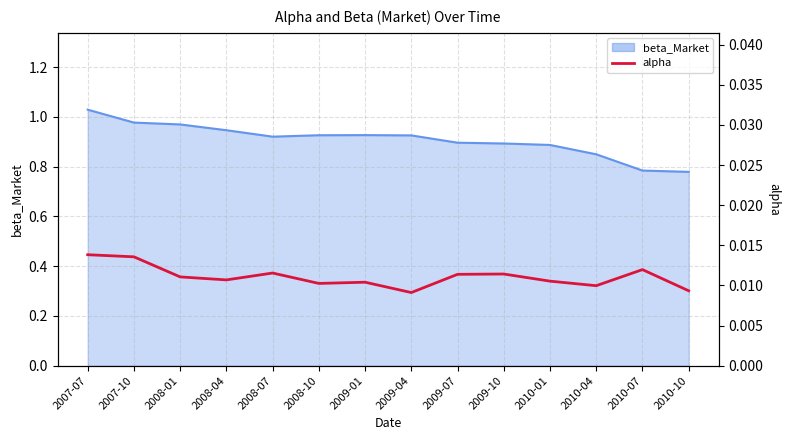

How many data points does each series have?

14